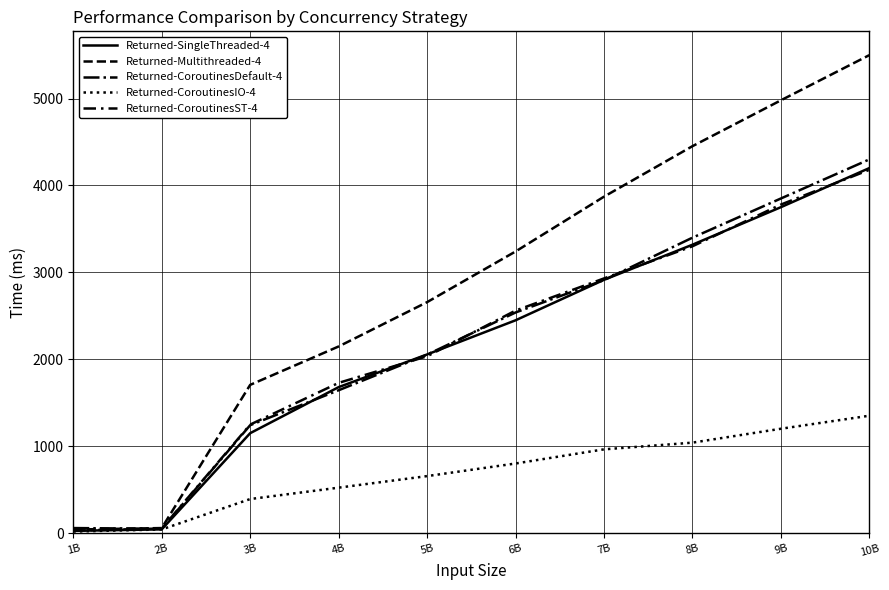

What is the sum of the Returned-SingleThreaded-4 values at 4B and 6B?

4127